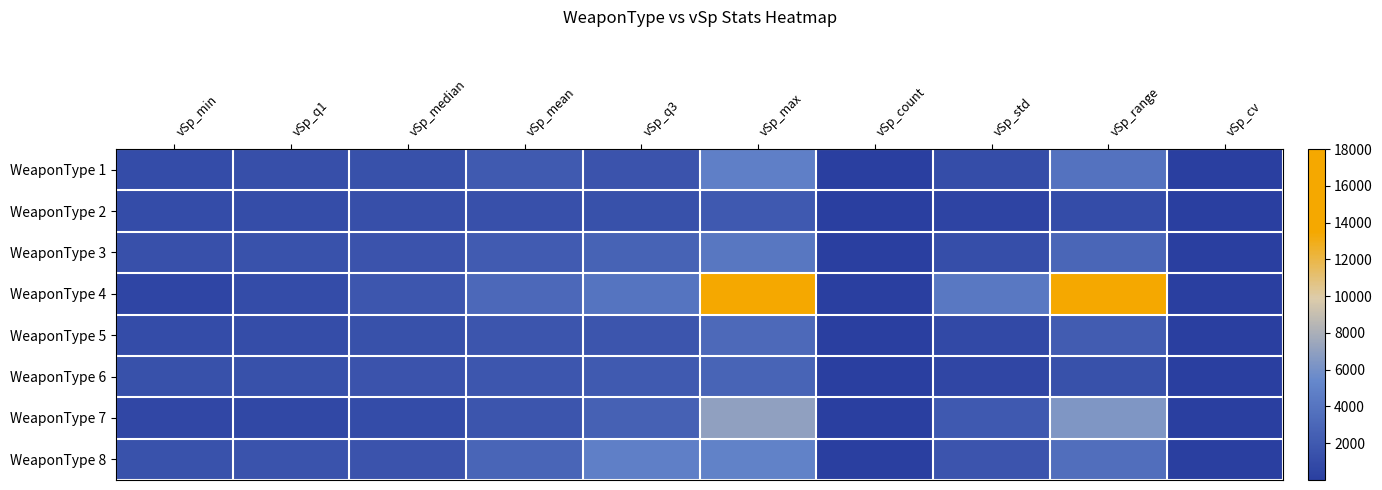

What is the greatest value displayed?

18000.0